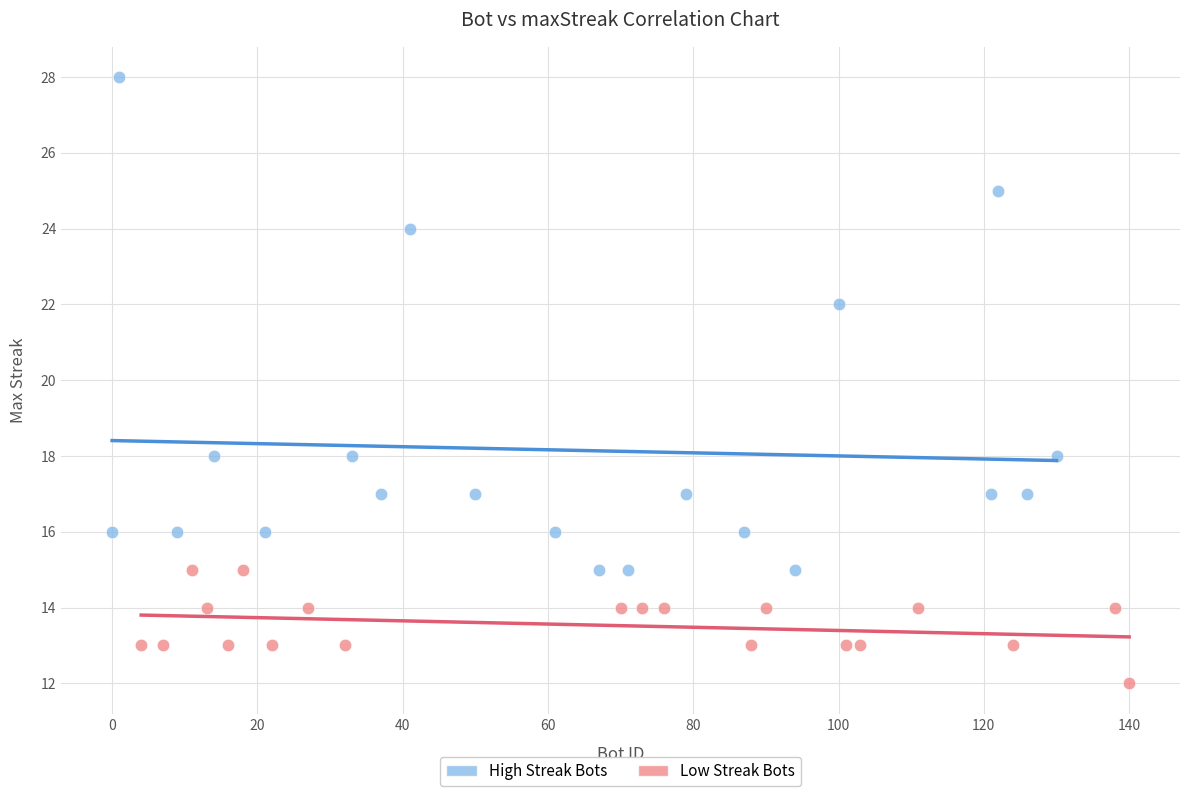

Which series contains the lowest Y value?

Low Streak Bots